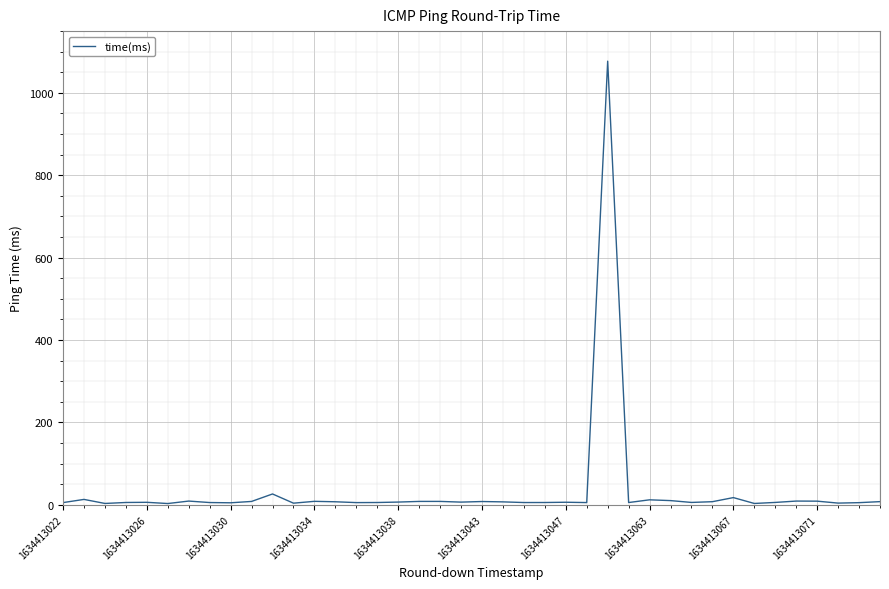

What is the difference between the maximum and minimum values?

1074.0